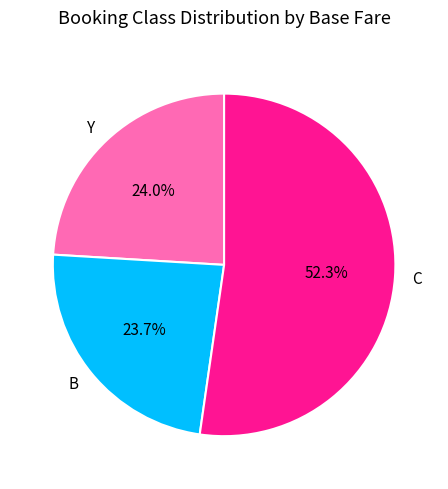

What percentage do C and Y together represent?

76.3%